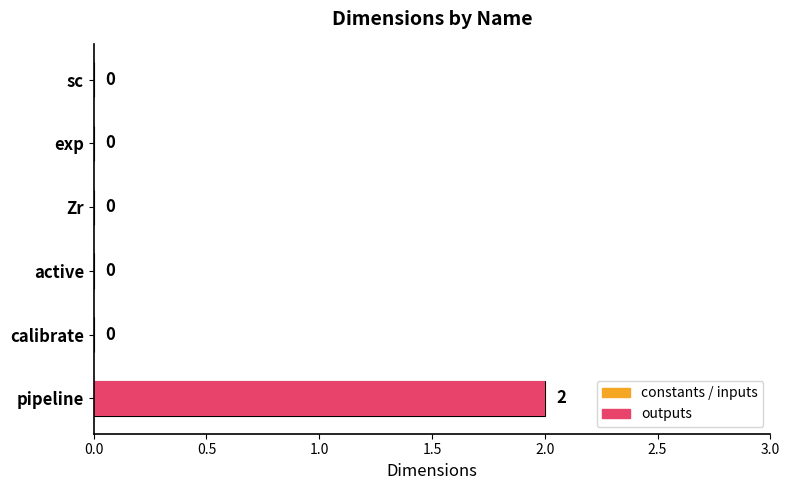

Reading top to bottom, extract all data points from this chart.

sc=0	exp=0	Zr=0	active=0	calibrate=0	pipeline=2